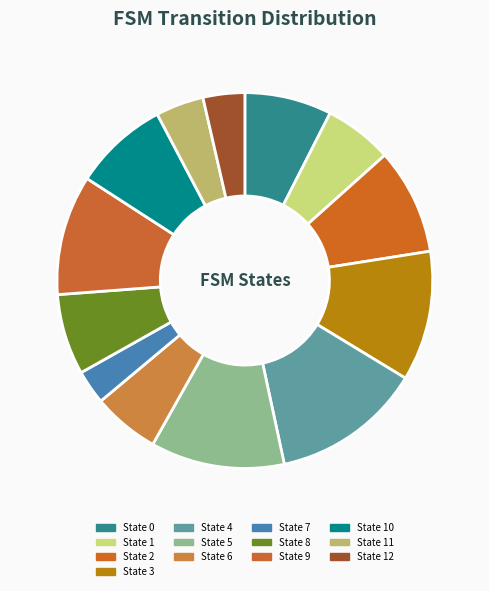

How many slices are in this pie chart?

13